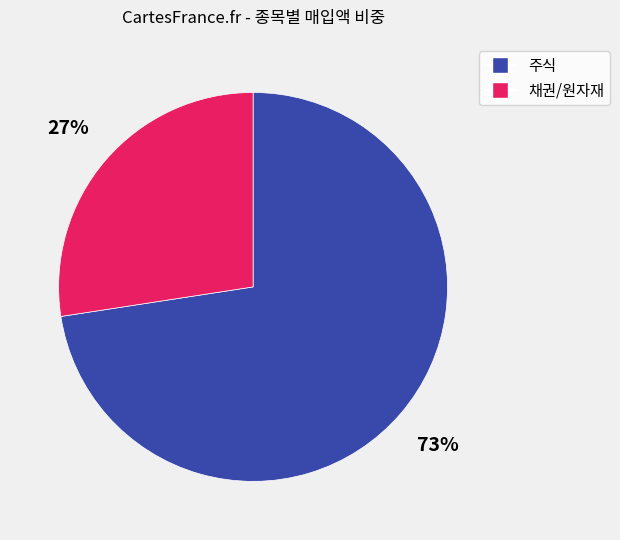

Count the number of slices in the pie.

2